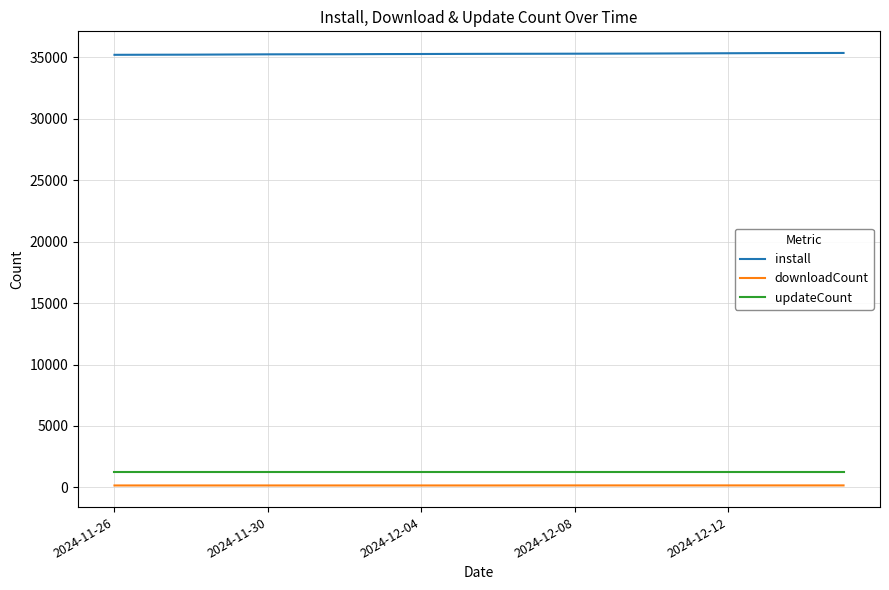

How many lines are shown in the chart?

3